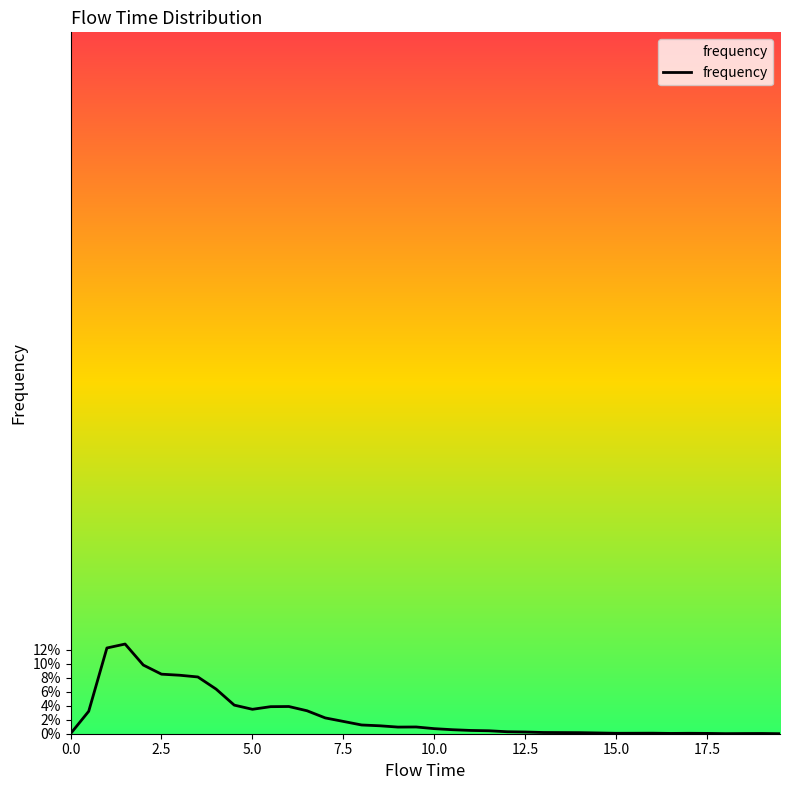

Reading right to left, transcribe all the data shown in this chart.

0.0	0.0	0.0	0.0	0.0	0.0	0.0	0.0	0.0	0.0	0.0	0.0	0.0	0.0	0.0	0.0	0.0	0.0	0.0	0.0	0.0	0.0	0.0	0.0	0.0	0.0	0.0	0.0	0.0	0.0	0.0	0.1	0.1	0.1	0.1	0.1	0.1	0.1	0.0	0.0